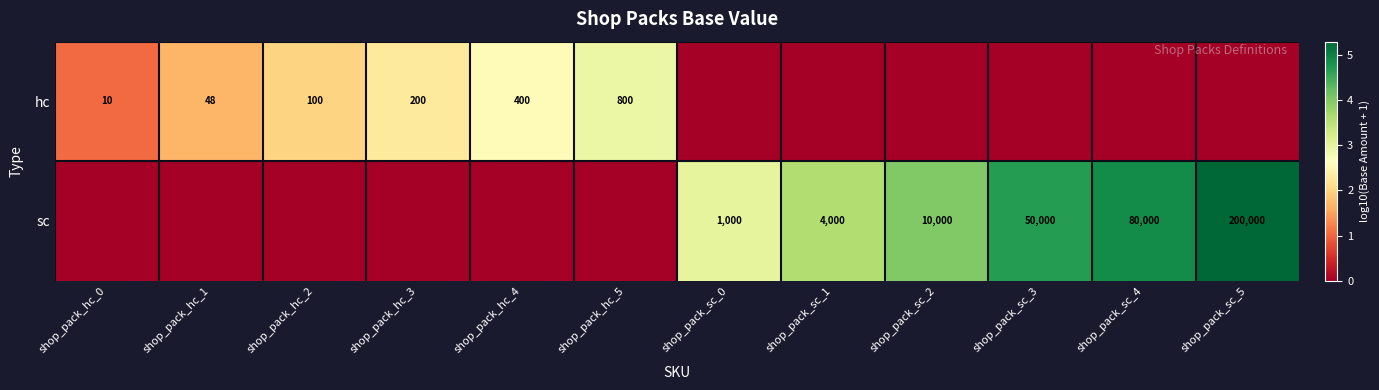

What is the difference between the highest and lowest values at shop_pack_sc_0?

3.0